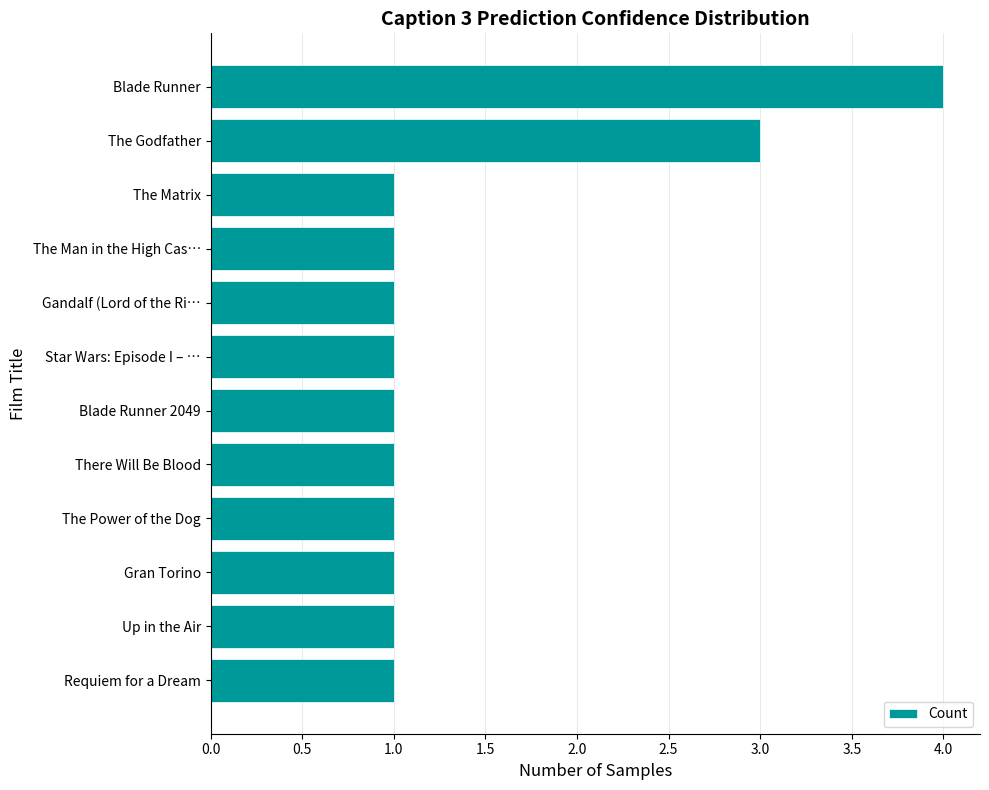

Are the bars horizontal?

Yes